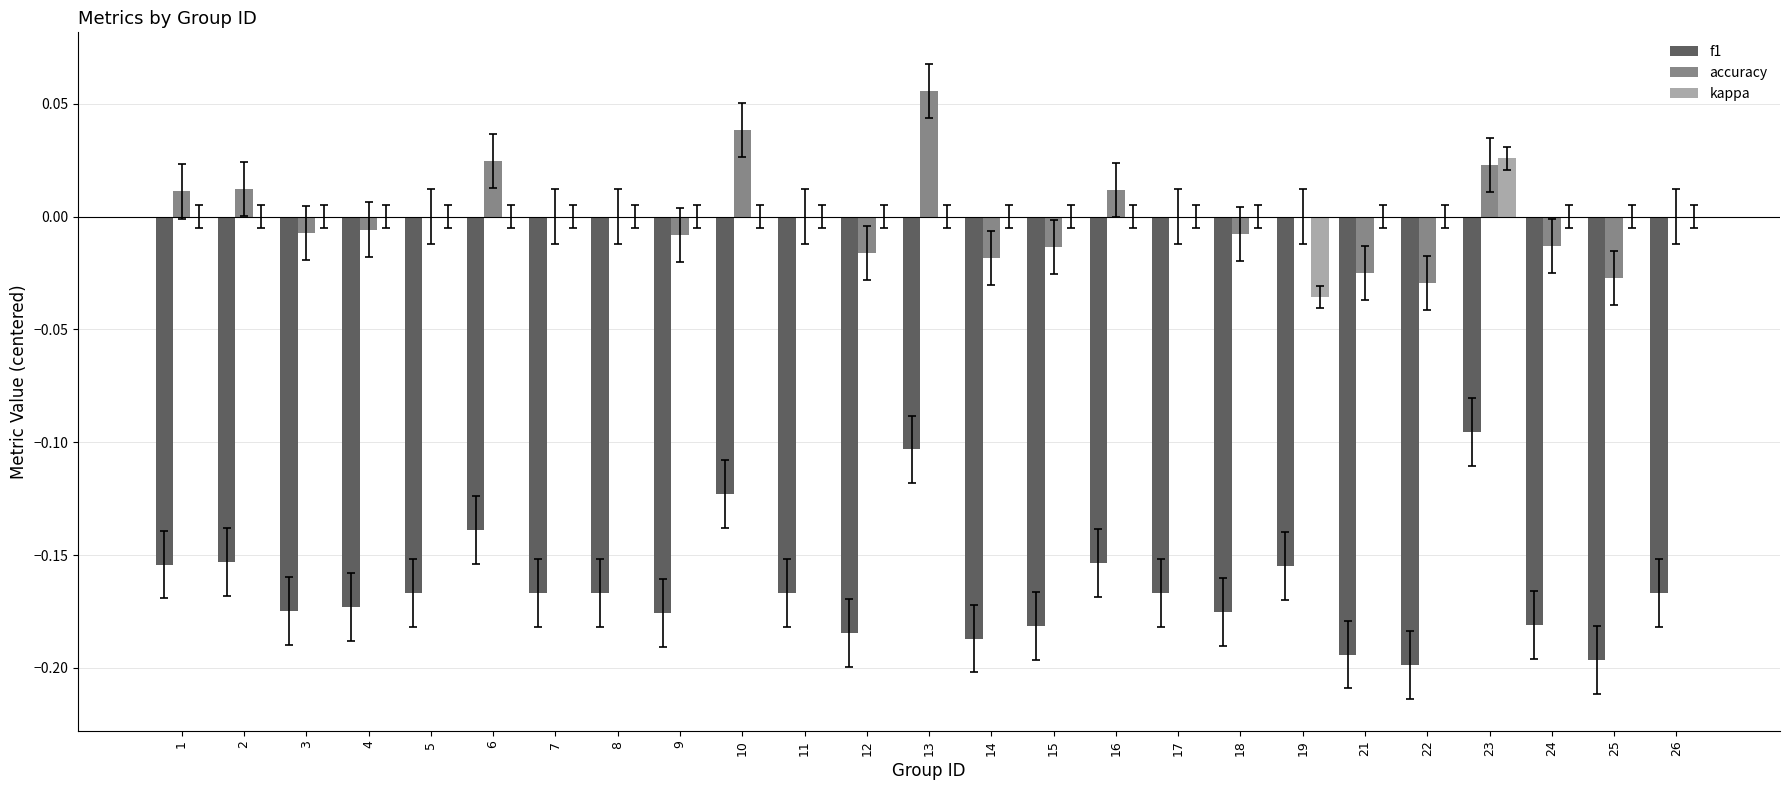

Which category has the highest value in the kappa series?

23